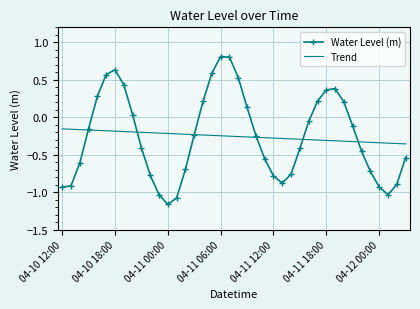

Count the number of data series in this chart.

2